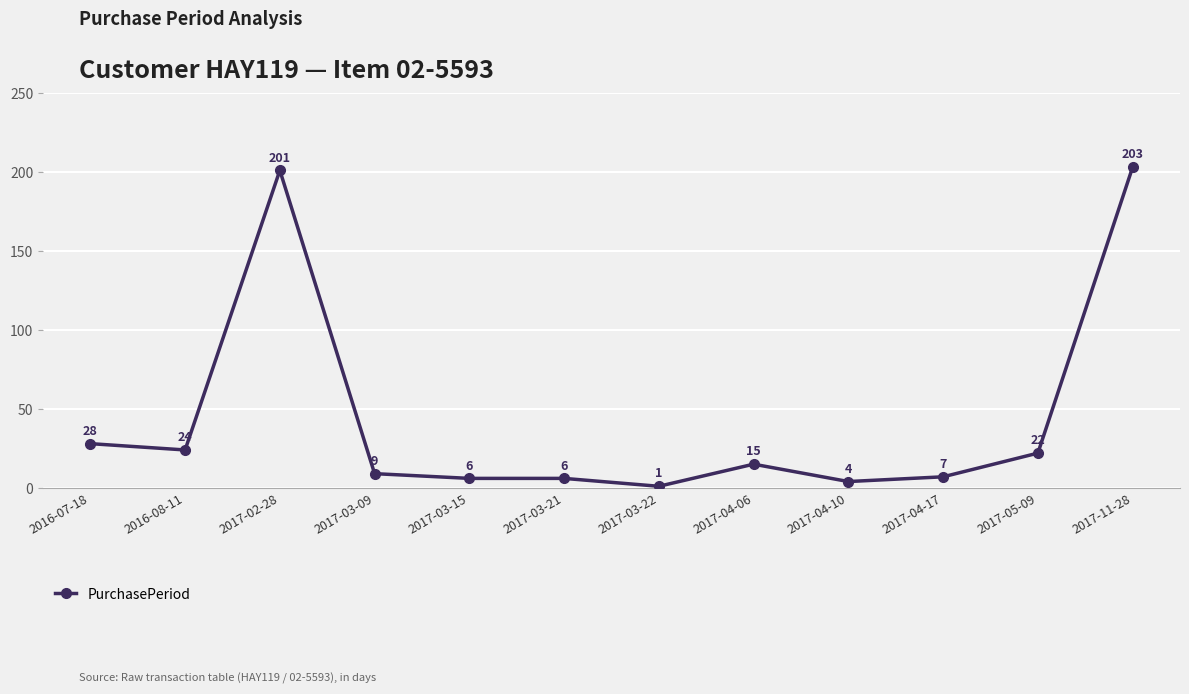

What is the label of the 1st point from the right?

2017-11-28